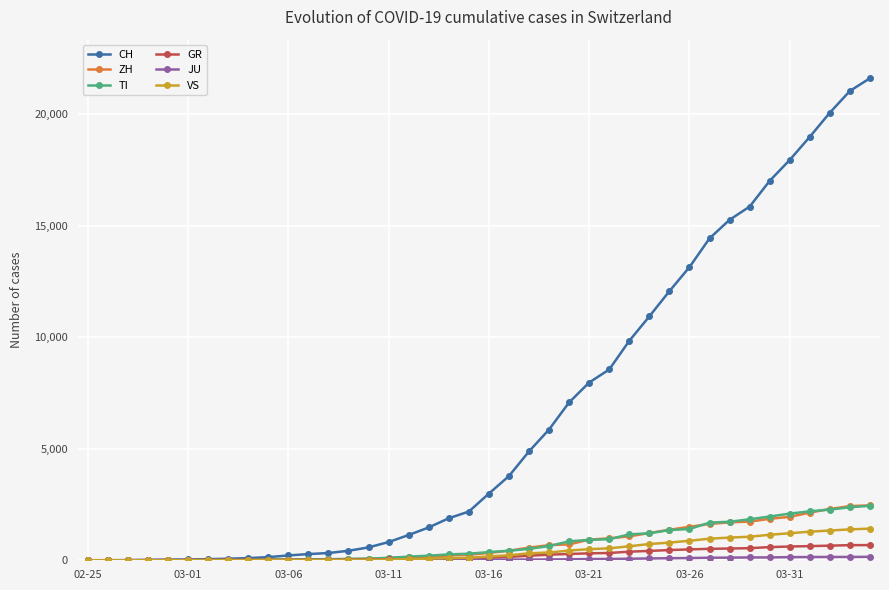

Is this an area chart (filled region under the line)?

No